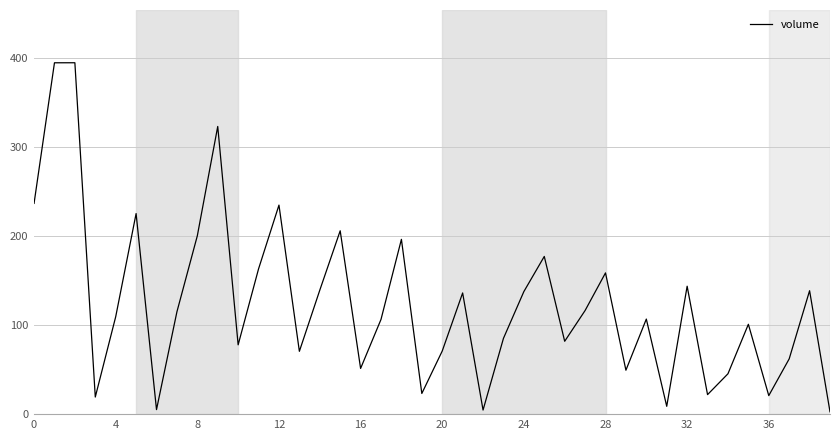

What is the sum of all values?

4975483.4